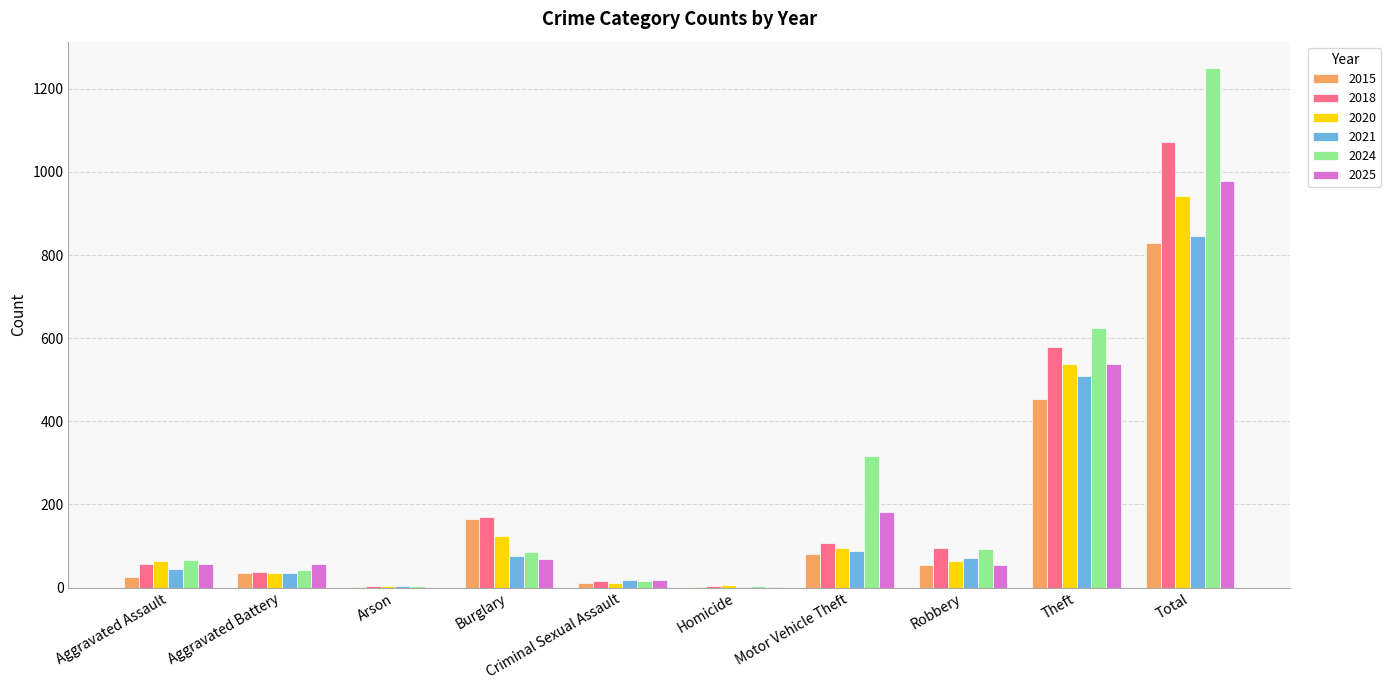

Is it true that 2025 equals 979 at Total?

True